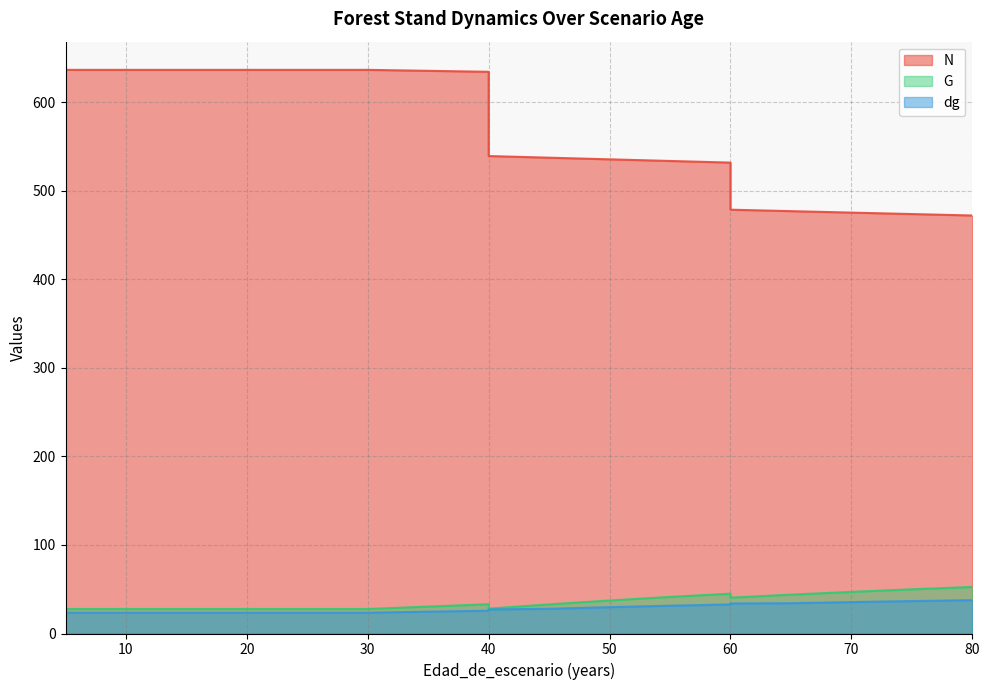

What are all the series names shown in the legend?

N, G, dg